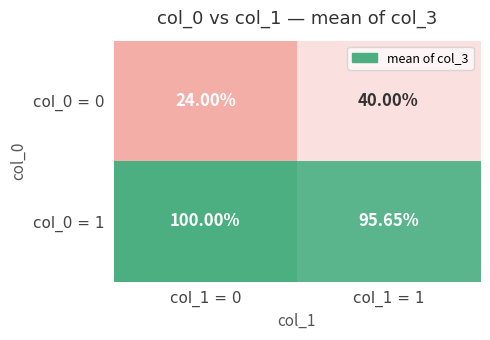

Is the value of col_0 = 0 at col_1 = 0 greater than the value of col_0 = 1 at col_1 = 1?

No